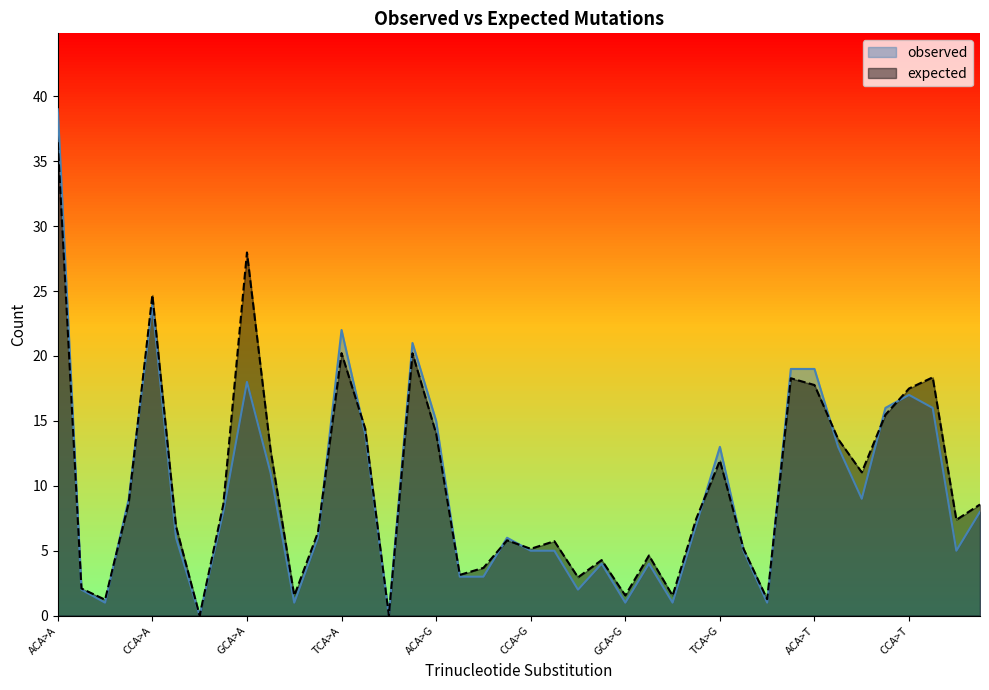

At which label does expected first exceed 7?

ACA>A